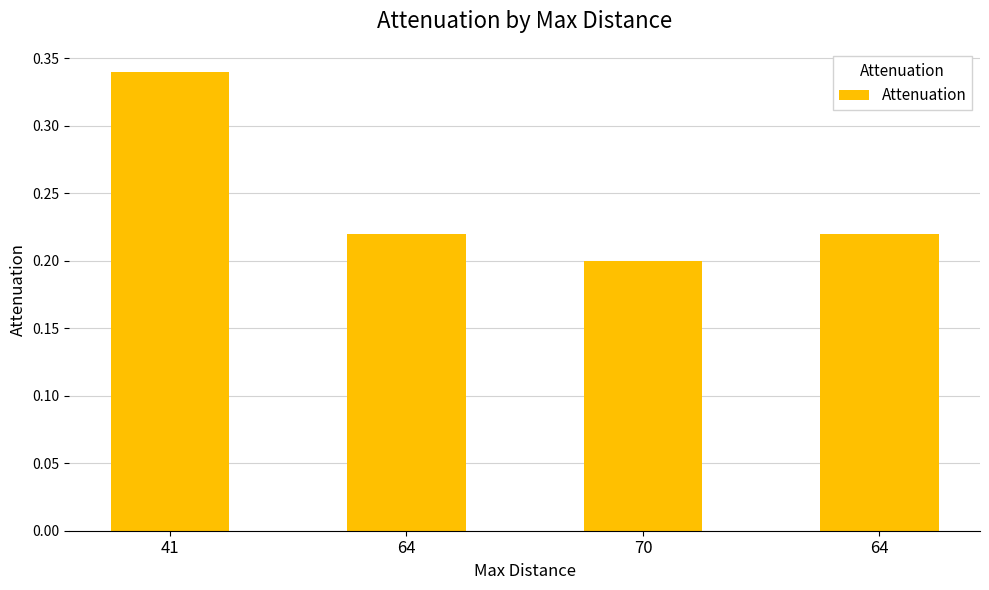

Does the chart contain any negative values?

No